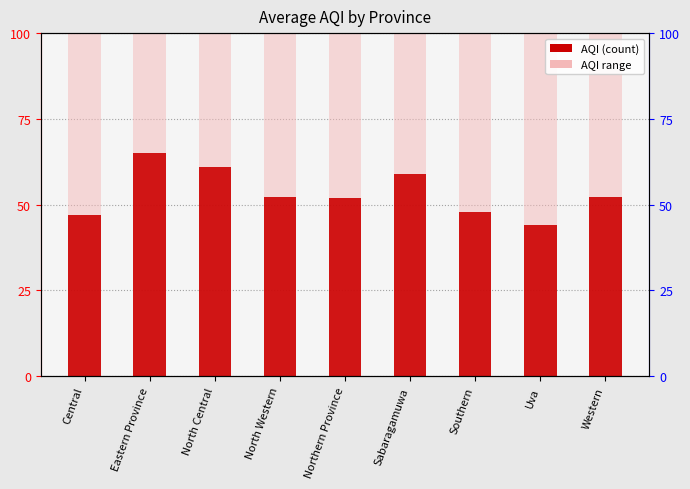

What is the difference between the maximum and minimum values?

21.0